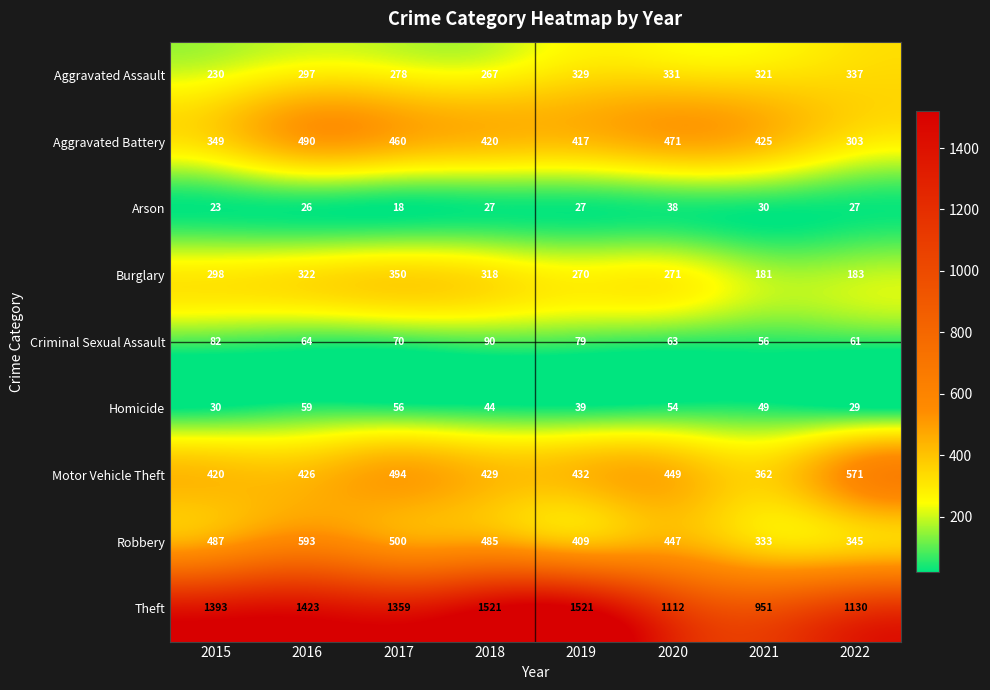

List the series in order of their peak value, lowest first.

Arson, Homicide, Criminal Sexual Assault, Aggravated Assault, Burglary, Aggravated Battery, Motor Vehicle Theft, Robbery, Theft